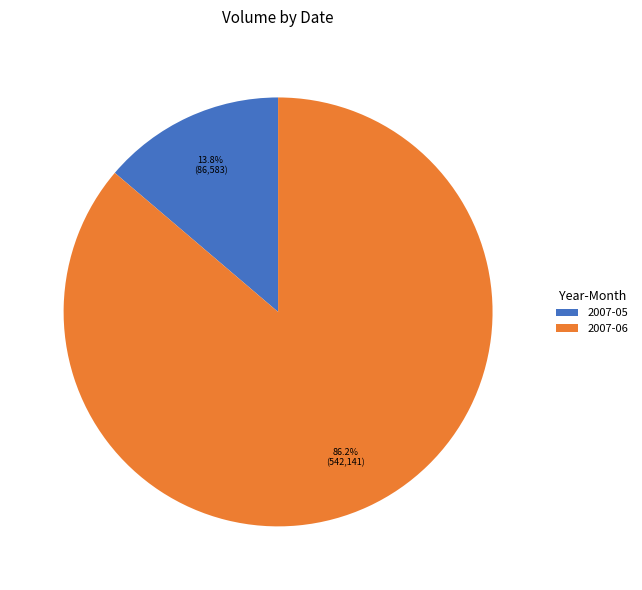

Is the sum of 2007-06 and 2007-05 greater than half?

Yes